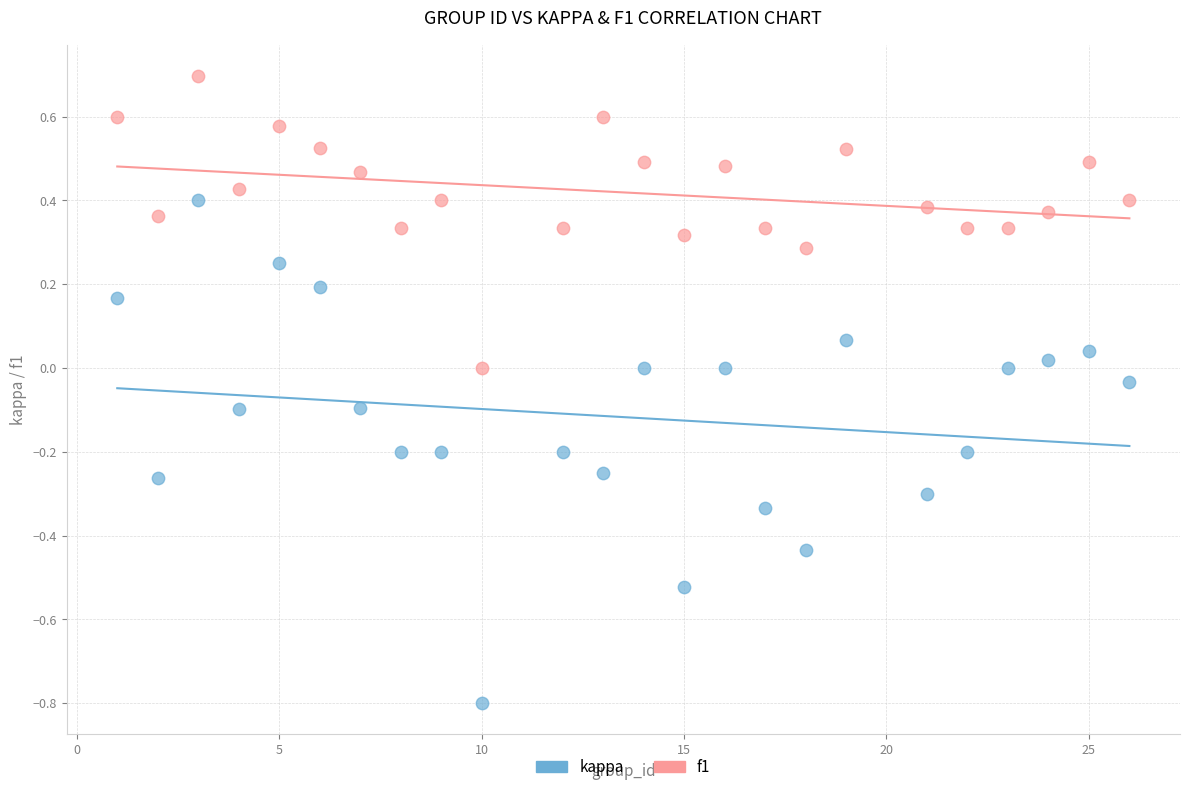

Across all data points, what is the range of X values (max minus min)?

25.0